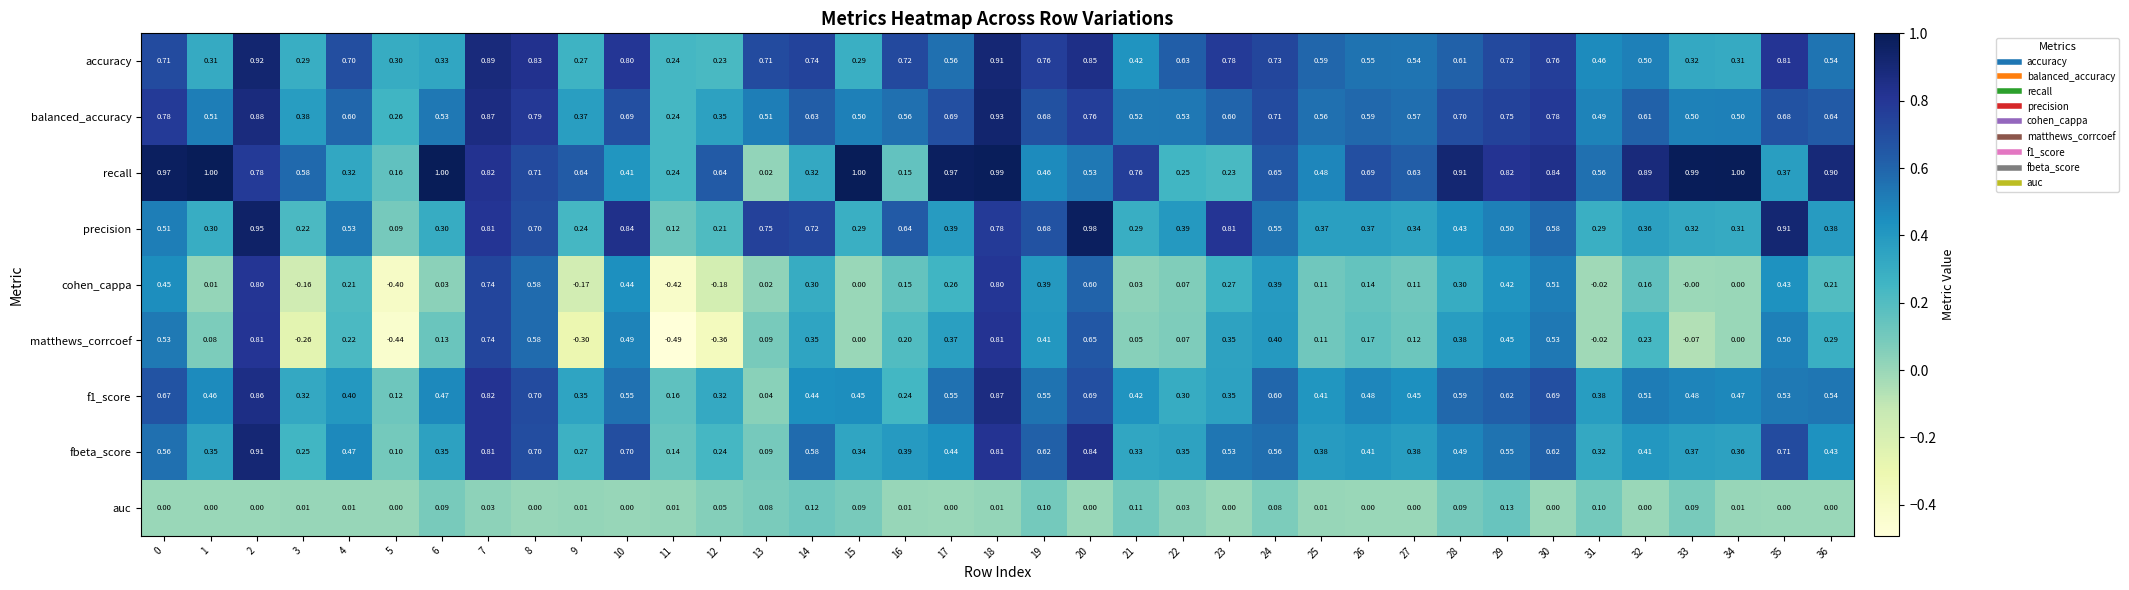

What is the maximum value shown in the chart?

1.0